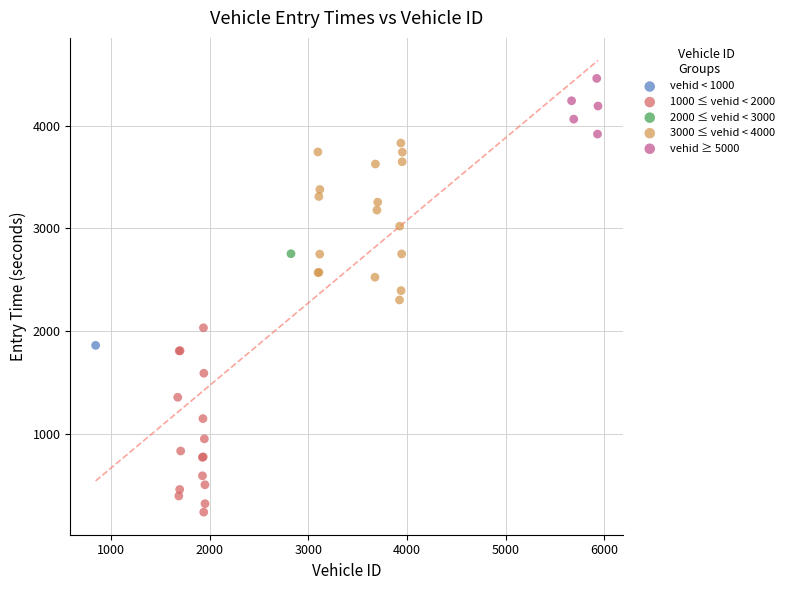

Which series contains the highest Y value?

vehid ≥ 5000